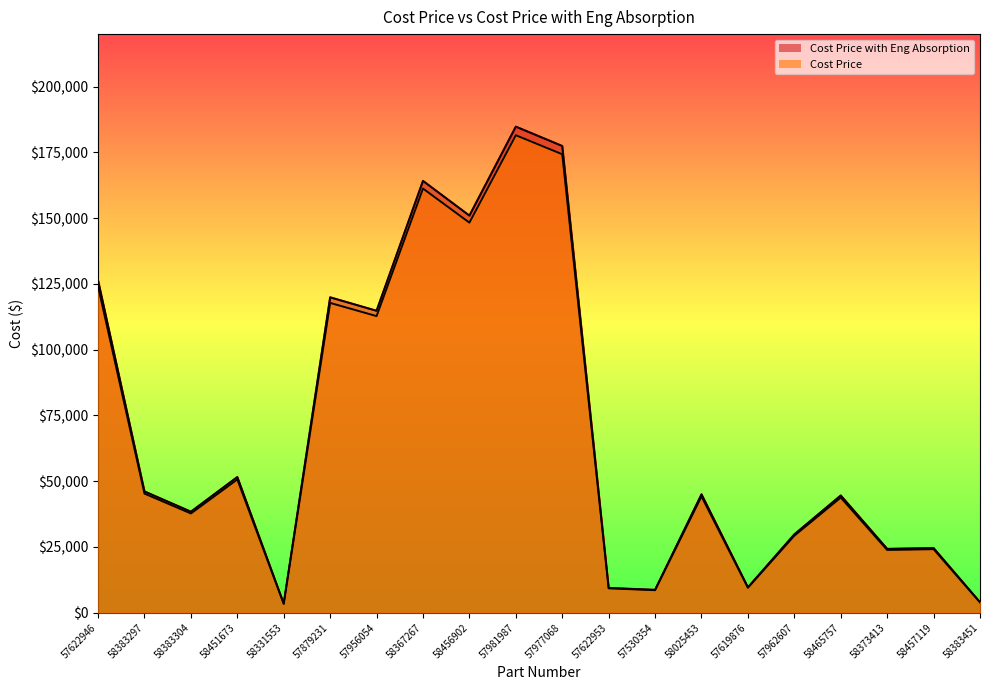

Does the chart display data point markers on the line(s)?

No